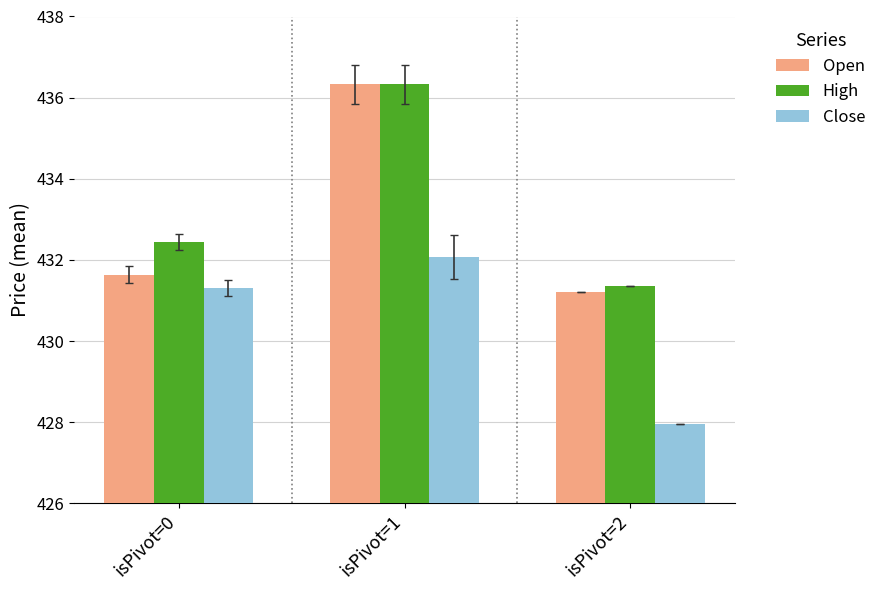

Which series has the widest spread of values?

Open